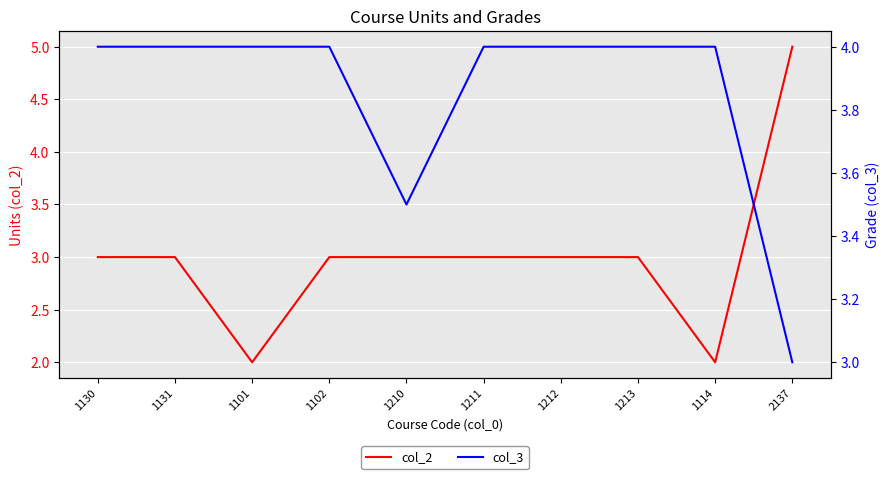

Which category has the highest value across all series?

2137